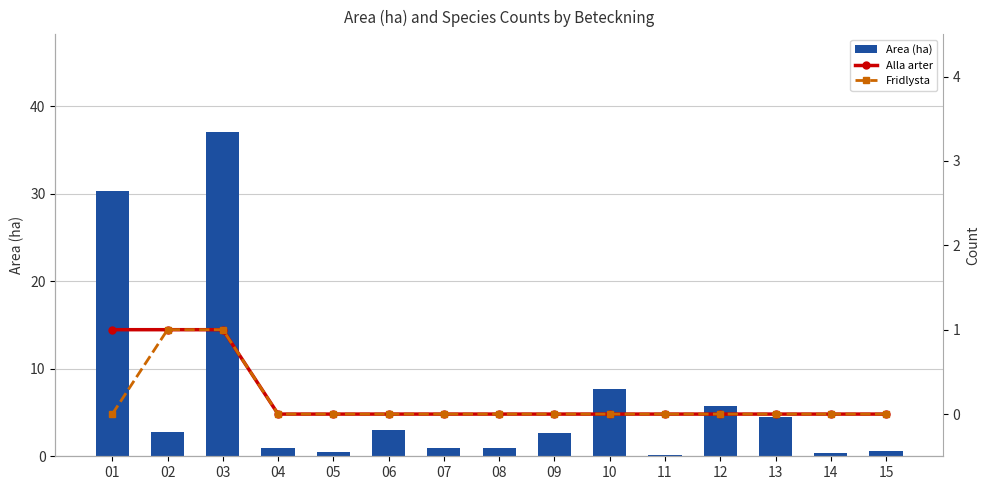

The value of Fridlysta at 05 is 0.3. True or false?

False